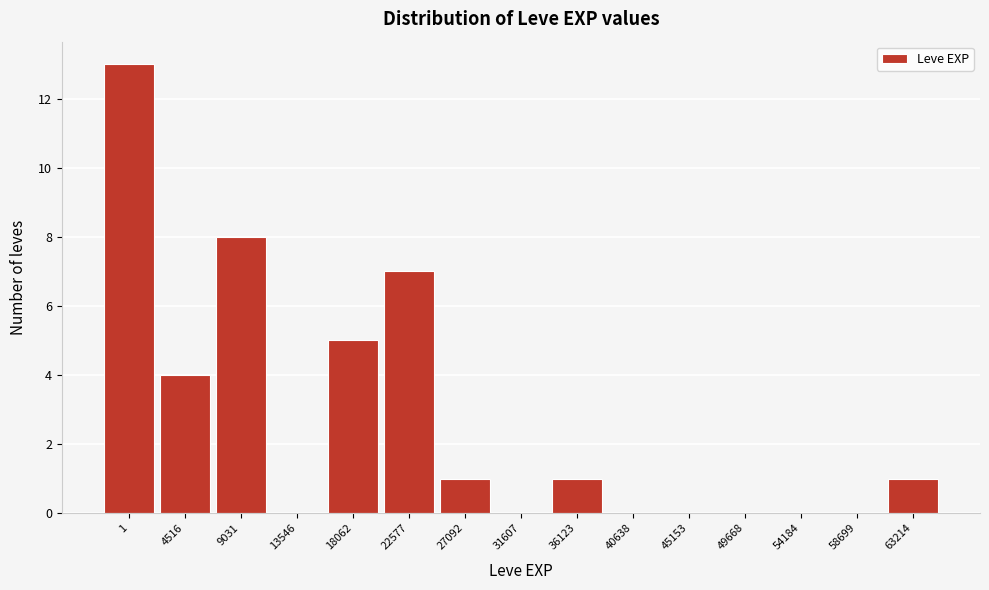

Reading left to right, extract all data points from this chart.

1=13	4516=4	9031=8	13546=0	18062=5	22577=7	27092=1	31607=0	36123=1	40638=0	45153=0	49668=0	54184=0	58699=0	63214=1